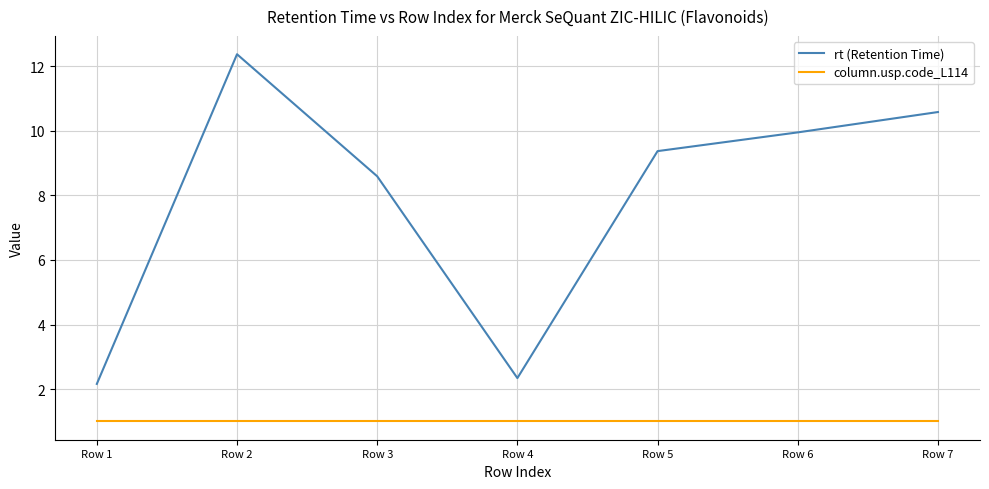

What is the difference between the second highest and minimum values in the rt (Retention Time) series?

8.4